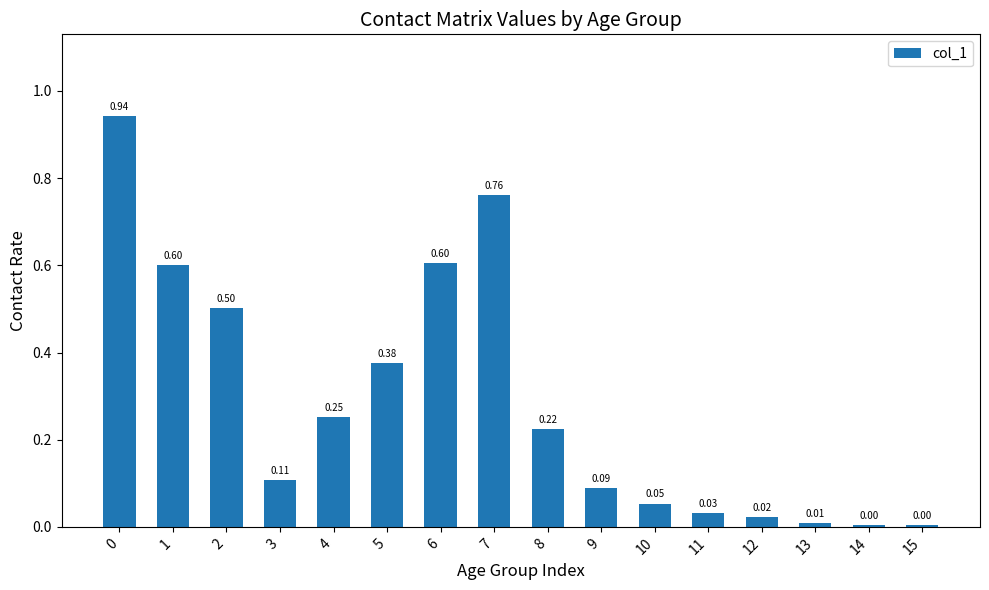

What is the sum of all values?

4.6